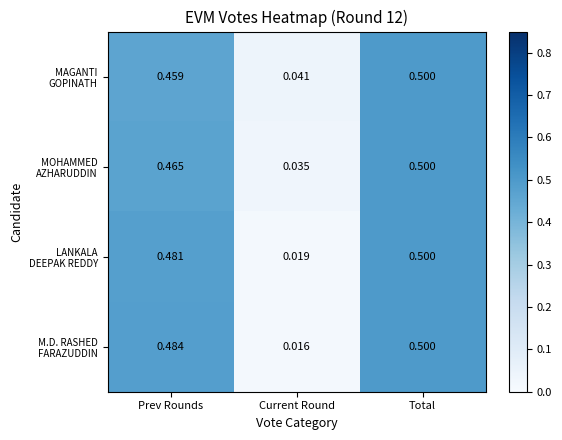

At which category does the chart reach its peak across all series?

Total